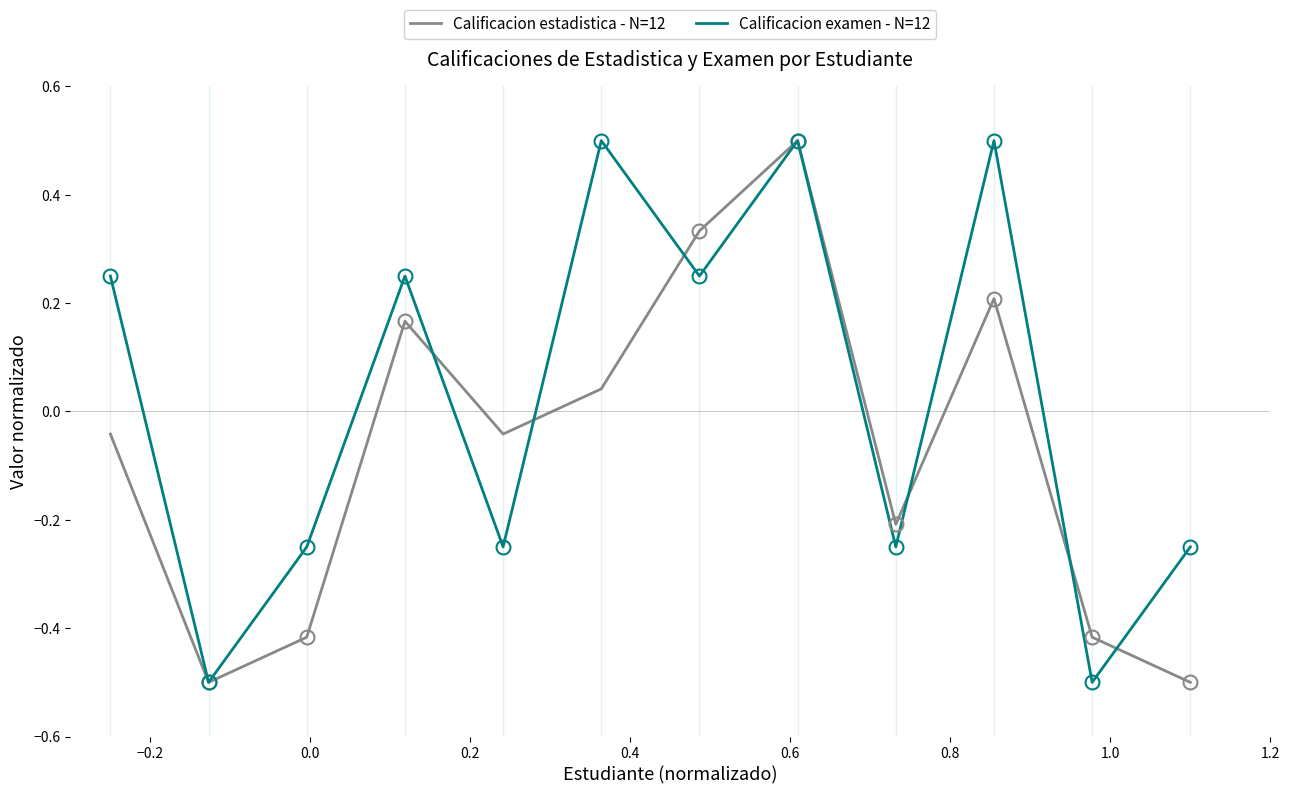

List the series in order of their overall mean, highest first.

Calificacion examen - N=12, Calificacion estadistica - N=12